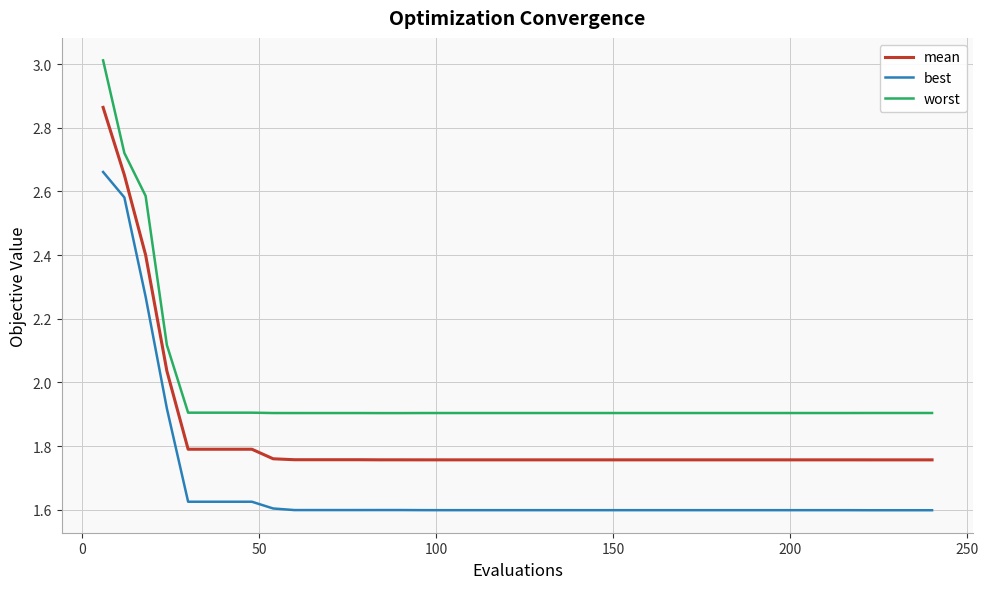

Which series has the largest total across all categories?

worst